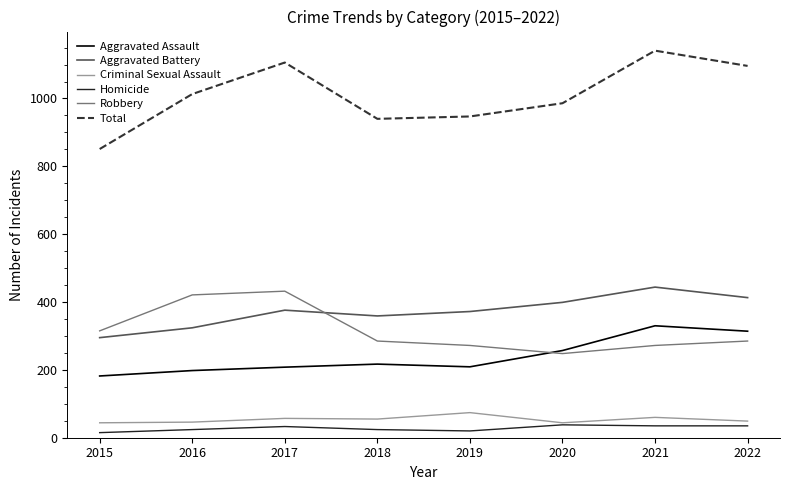

In Criminal Sexual Assault, how many points are lower than both neighbors (excluding endpoints)?

2